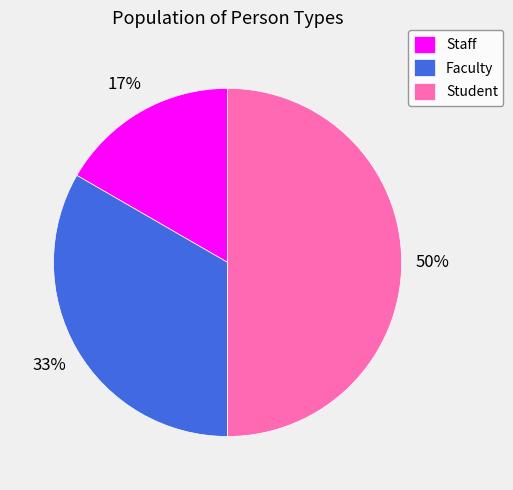

Does Staff account for over 50% of the chart?

No